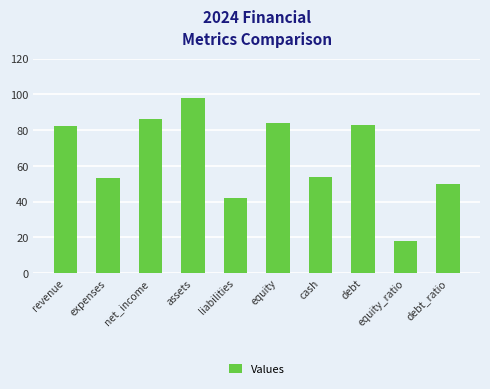

What is the difference between the values at equity_ratio and liabilities?

24